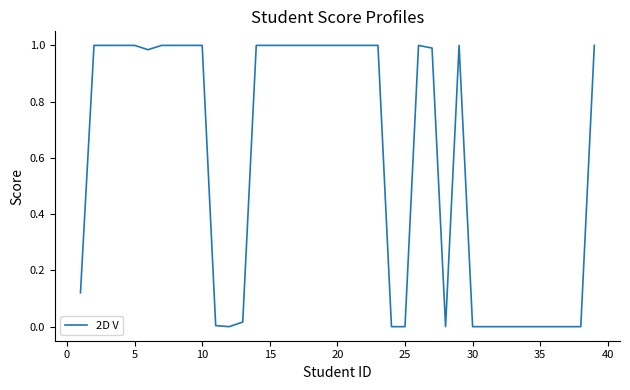

The value at 5 is 1.0. True or false?

True